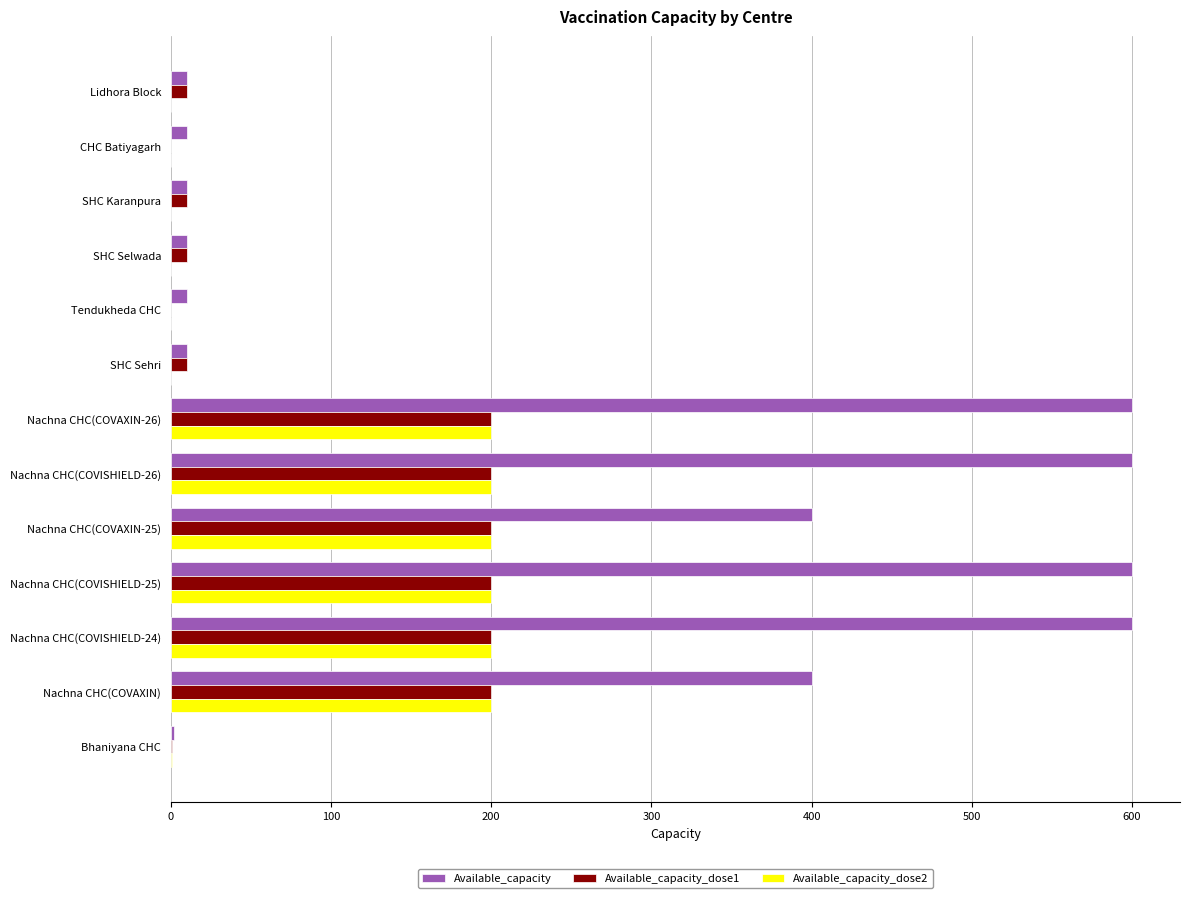

True or false: Available_capacity has a value of 600 at Nachna CHC(COVISHIELD-25).

True